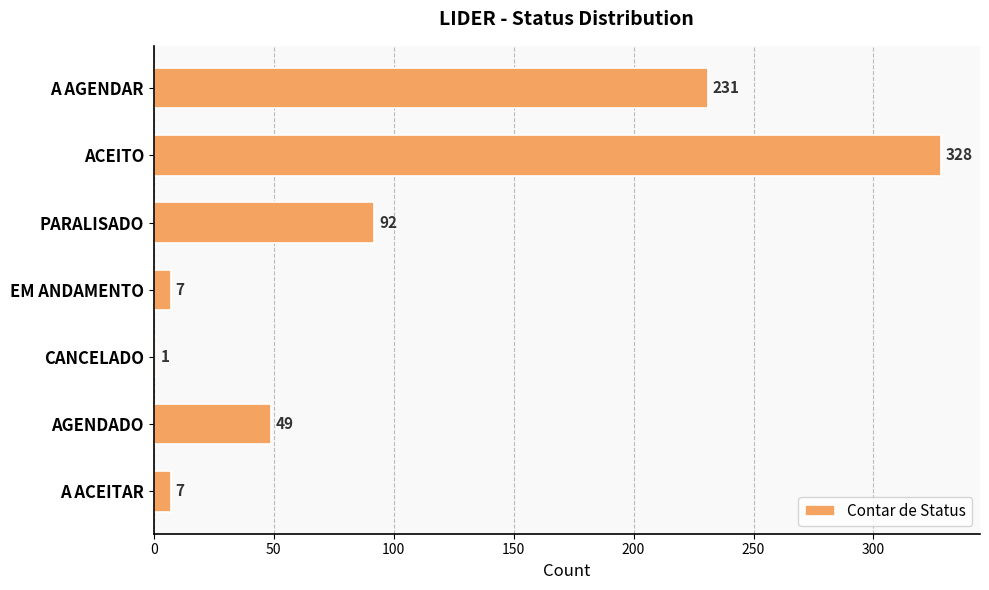

Which has a higher value, AGENDADO or A ACEITAR?

AGENDADO